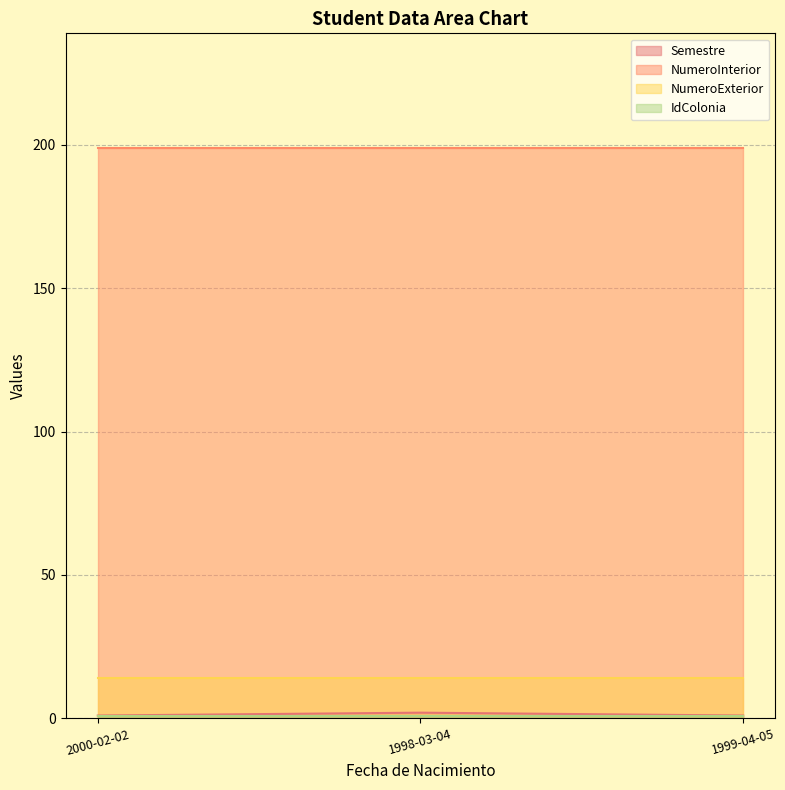

Is the value of NumeroExterior at 2000-02-02 greater than the value of IdColonia at 1999-04-05?

Yes